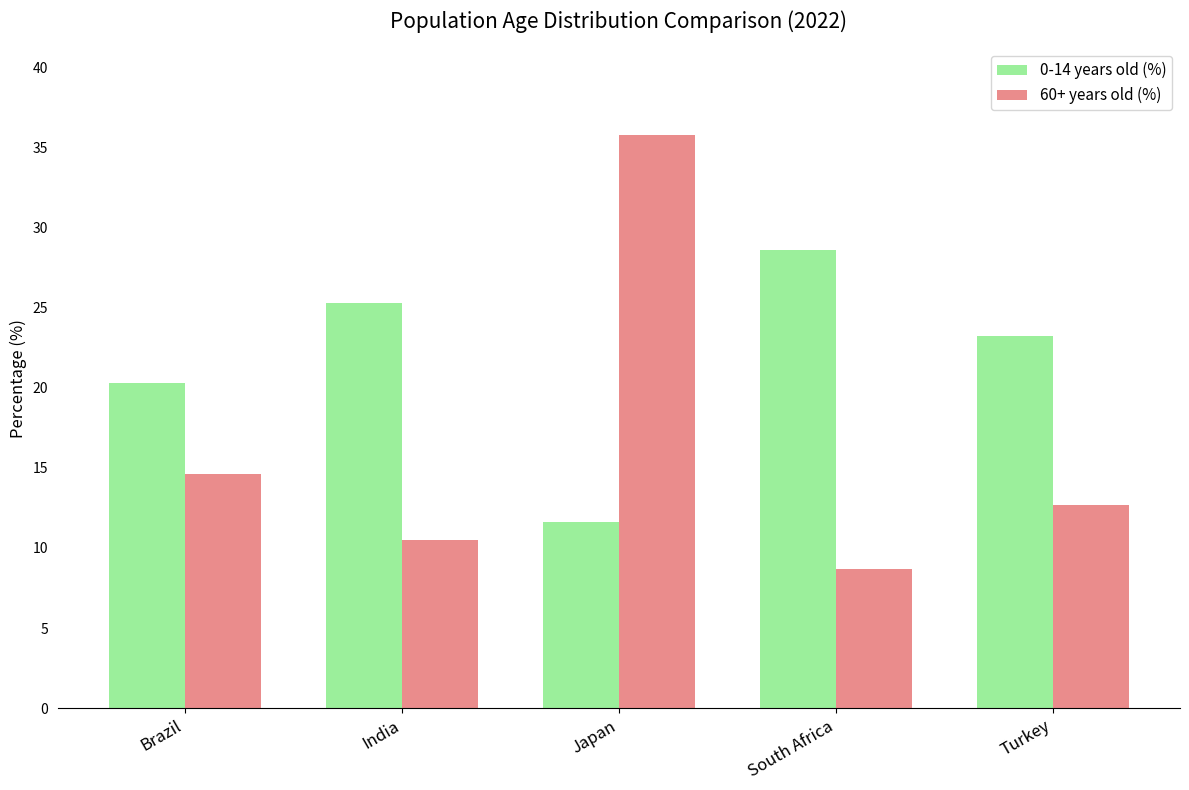

At which label does 60+ years old (%) reach its minimum?

South Africa